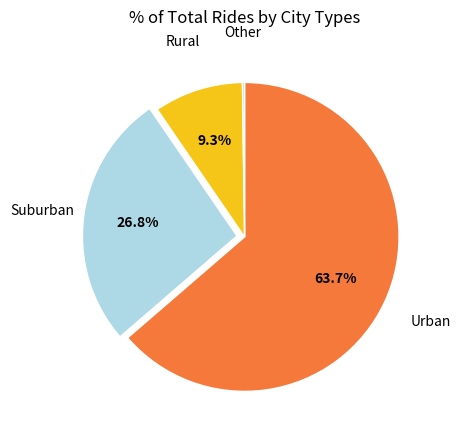

Which category has the biggest portion of the pie?

Urban